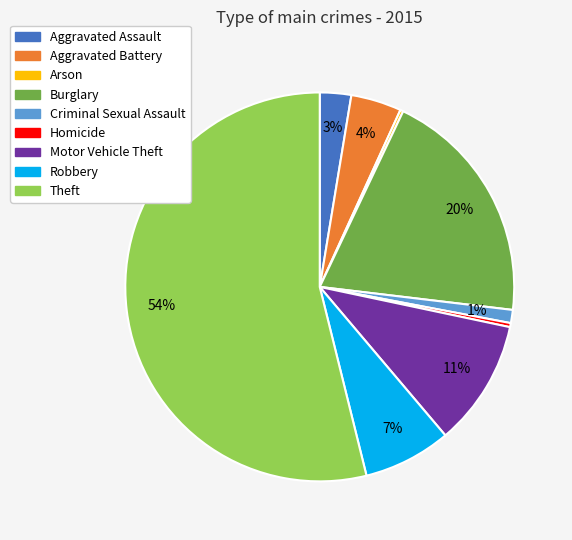

Between Burglary and Aggravated Assault, which is larger?

Burglary